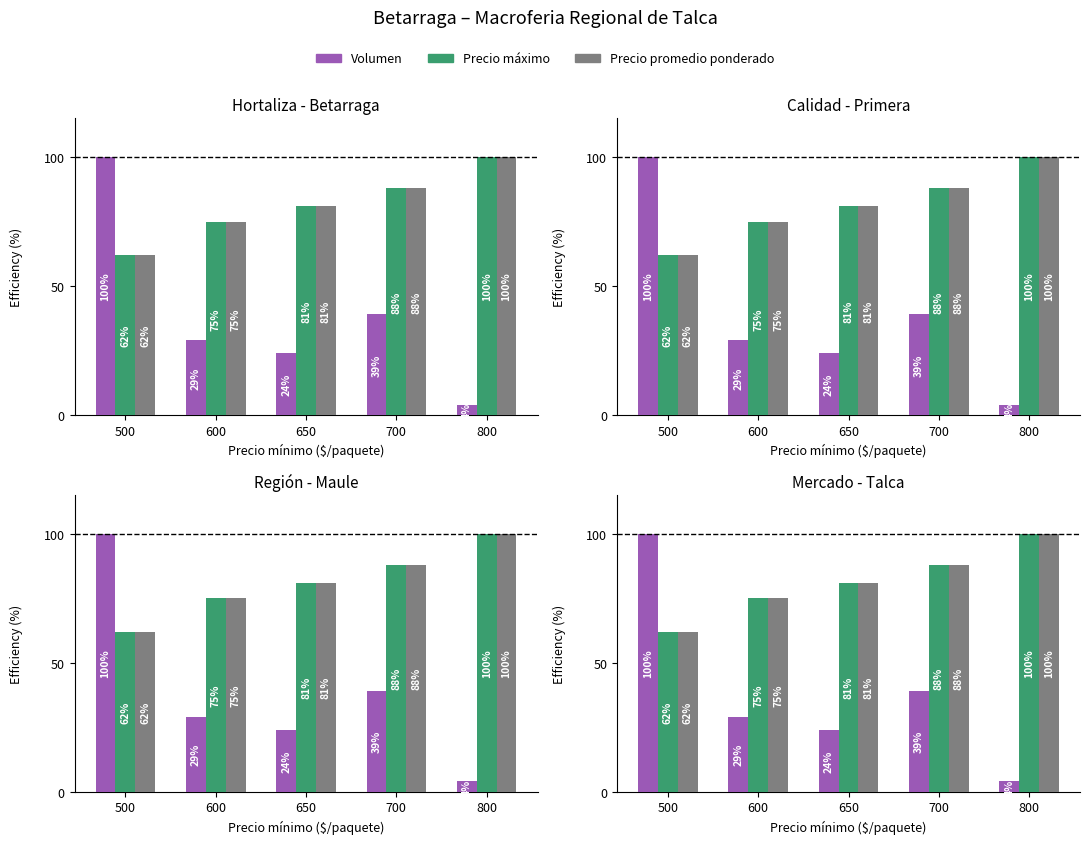

What are all the series names shown in the legend?

Volumen, Precio máximo, Precio promedio ponderado